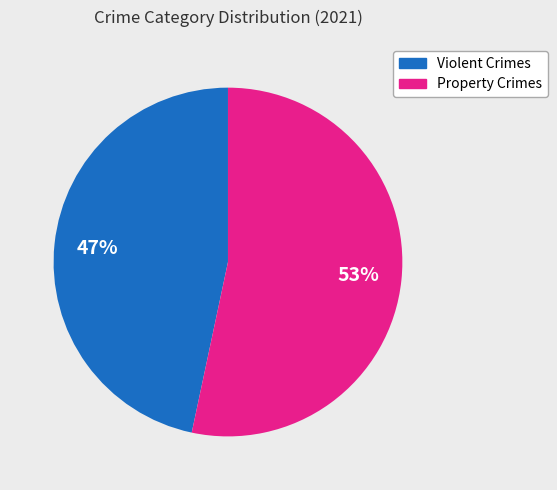

Does any single category account for the majority?

Yes